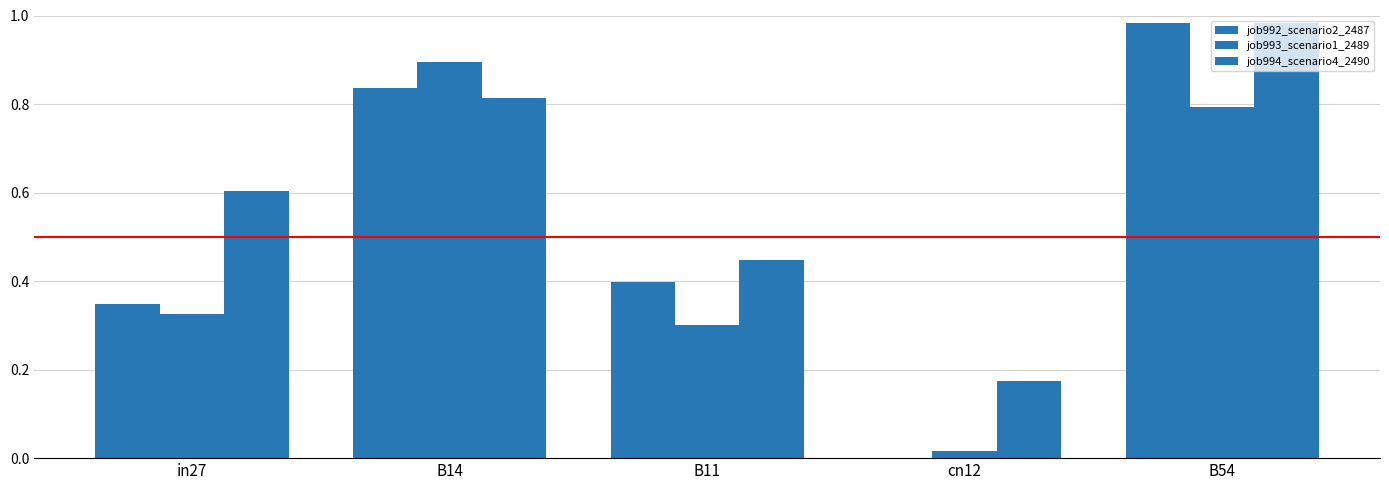

What is the difference between the job992_scenario2_2487 values at B54 and B14?

0.1